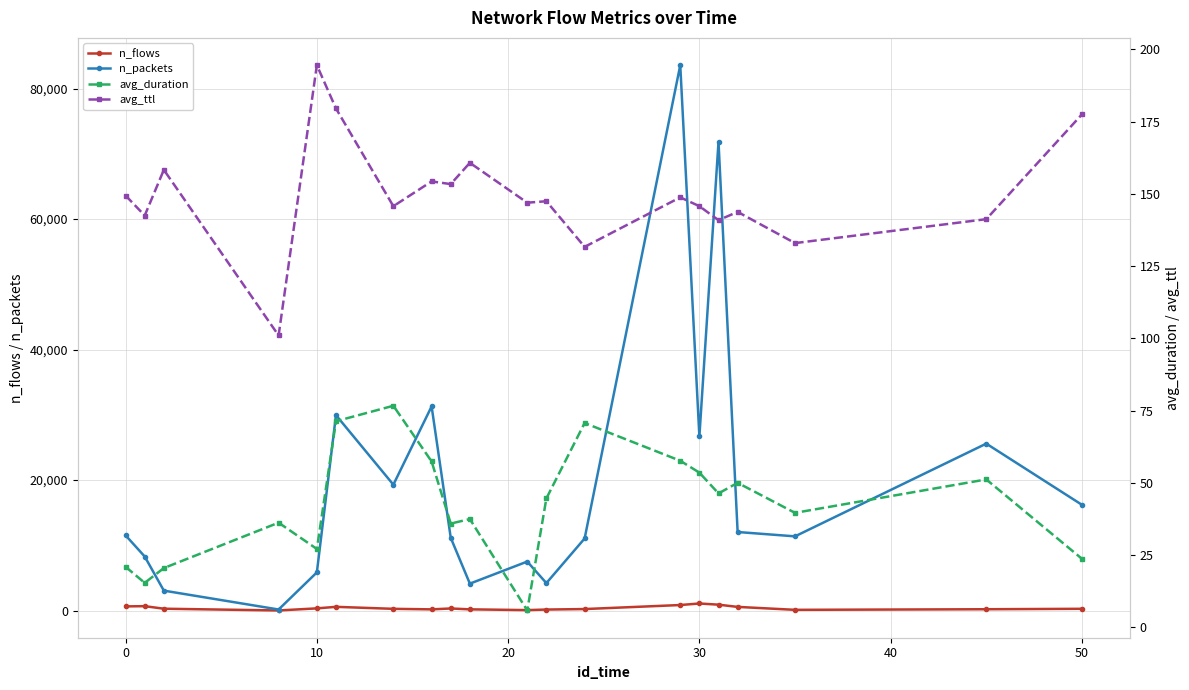

True or false: n_packets and avg_ttl cross at least once.

False